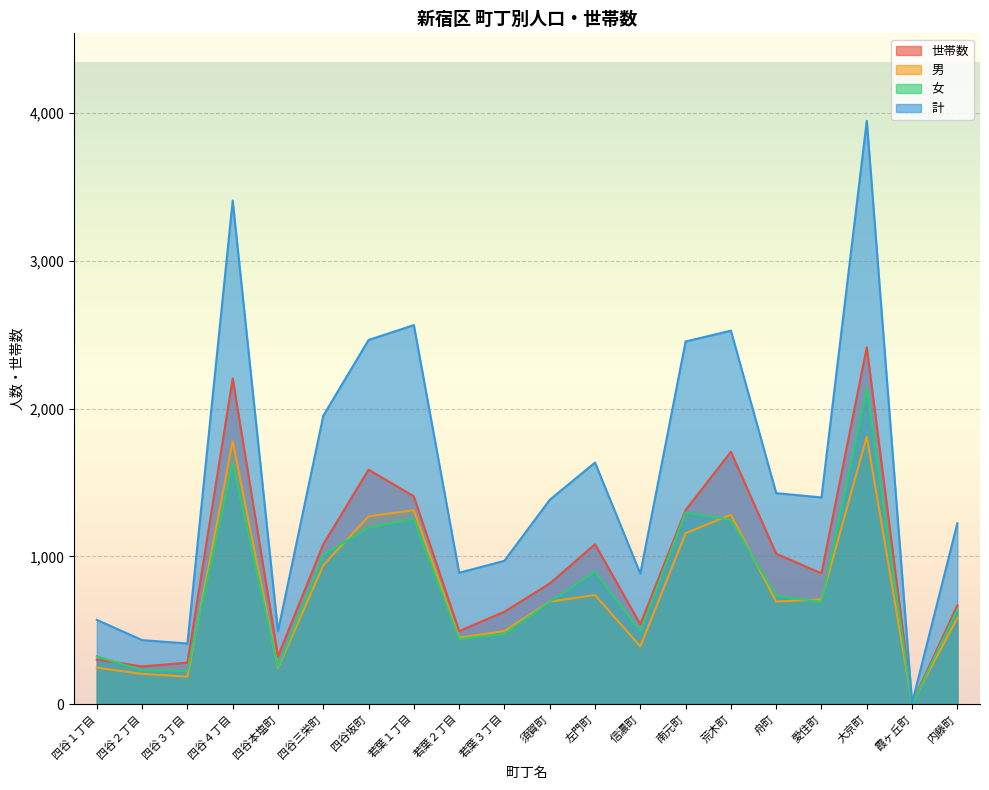

At which category is the sum across all series the highest?

大京町